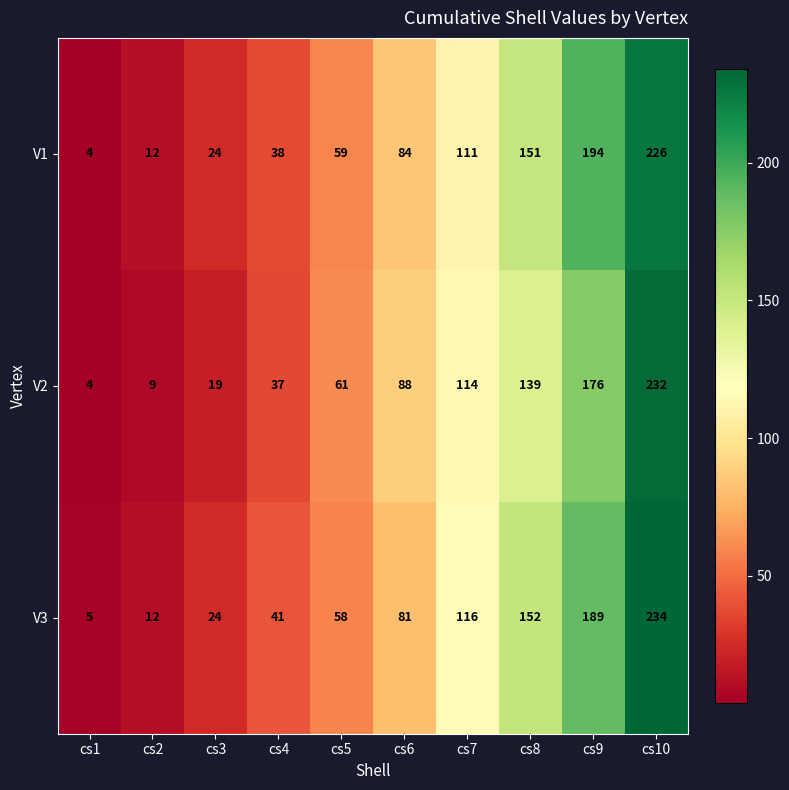

What is the difference between the maximum and minimum values in the V1 series?

222